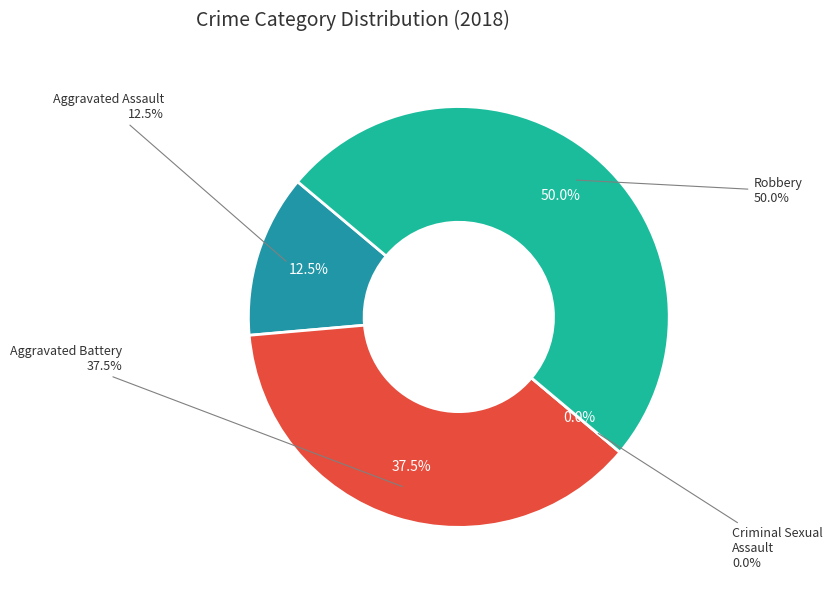

Is there any slice that represents more than half of the pie?

No